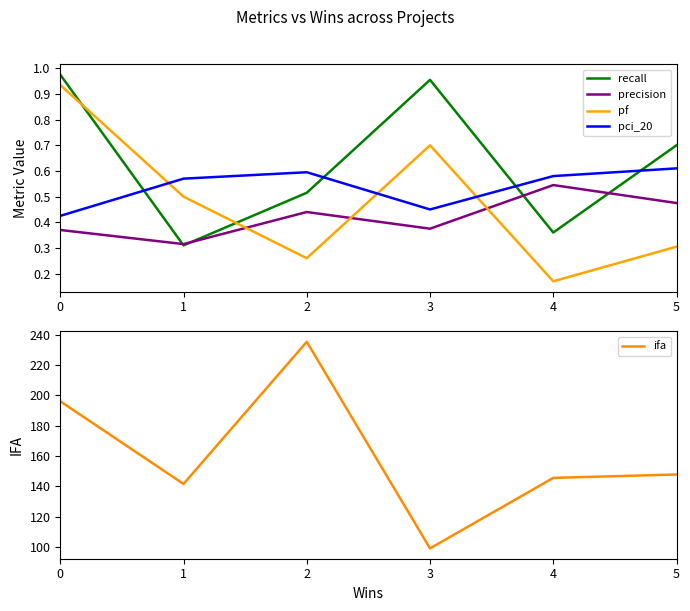

The value of precision at 5 is 0.8. True or false?

False